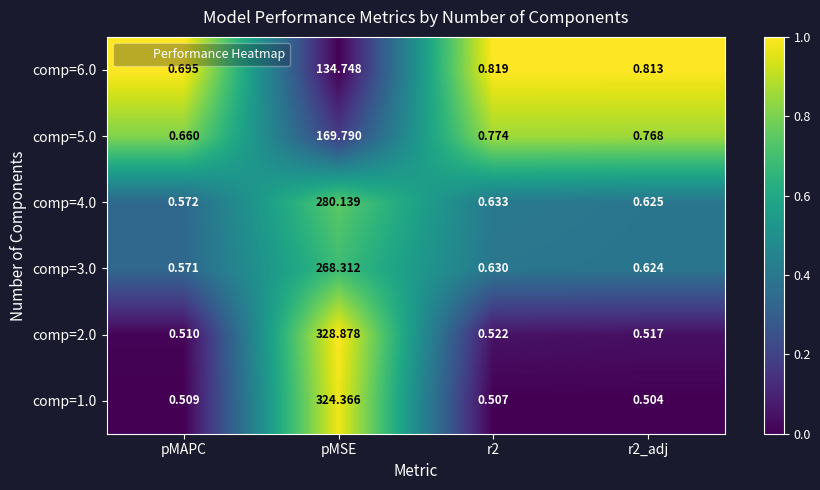

Between pMSE and r2_adj, which series saw the biggest shift?

comp=2.0